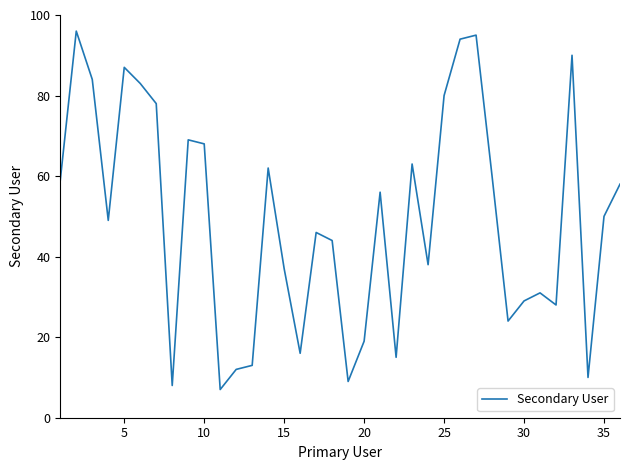

What is the maximum value shown in the chart?

96